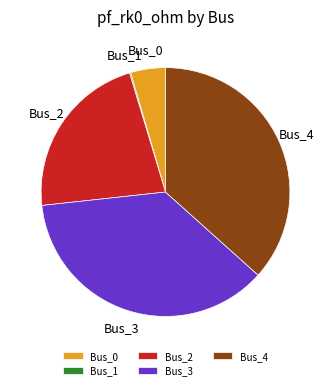

Combined, do Bus_0 and Bus_4 account for over 50%?

No